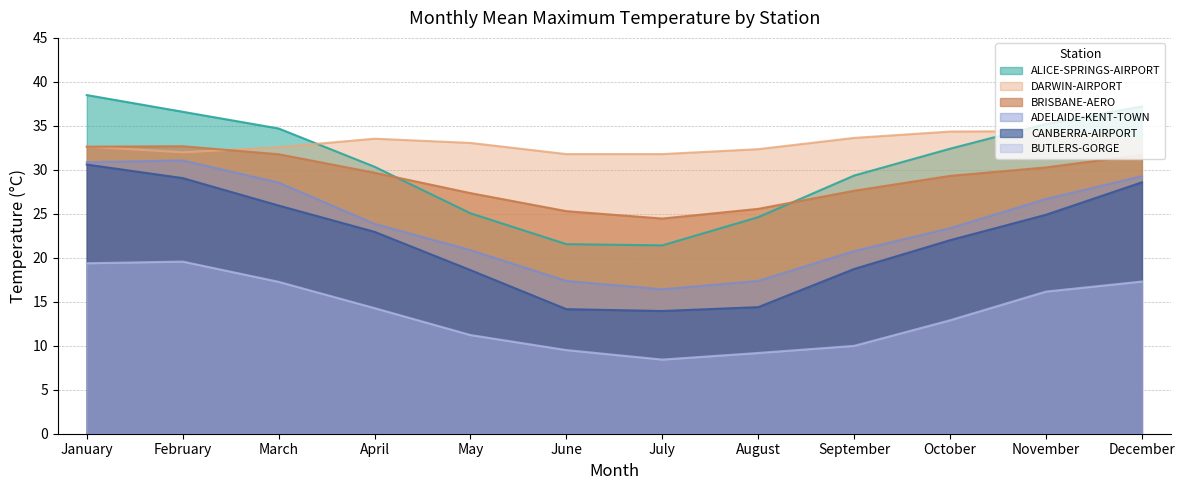

Which series has the widest spread of values?

ALICE-SPRINGS-AIRPORT